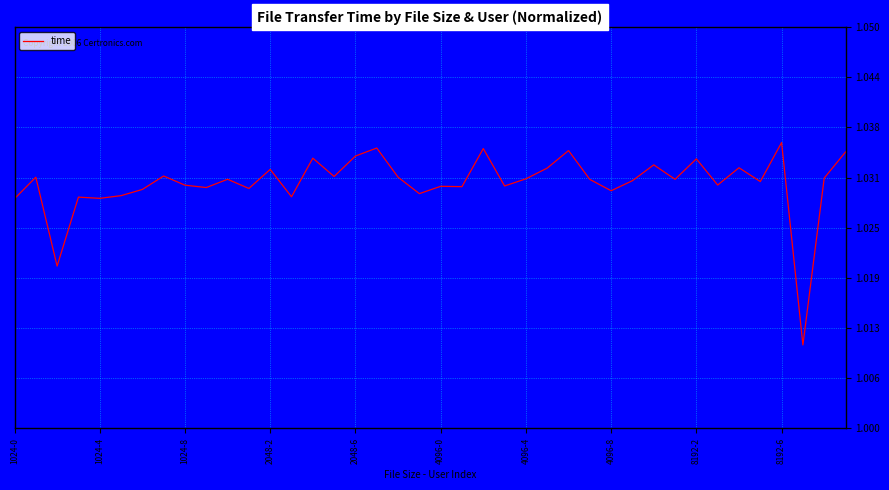

How many points are higher than both their immediate neighbors (excluding endpoints)?

14